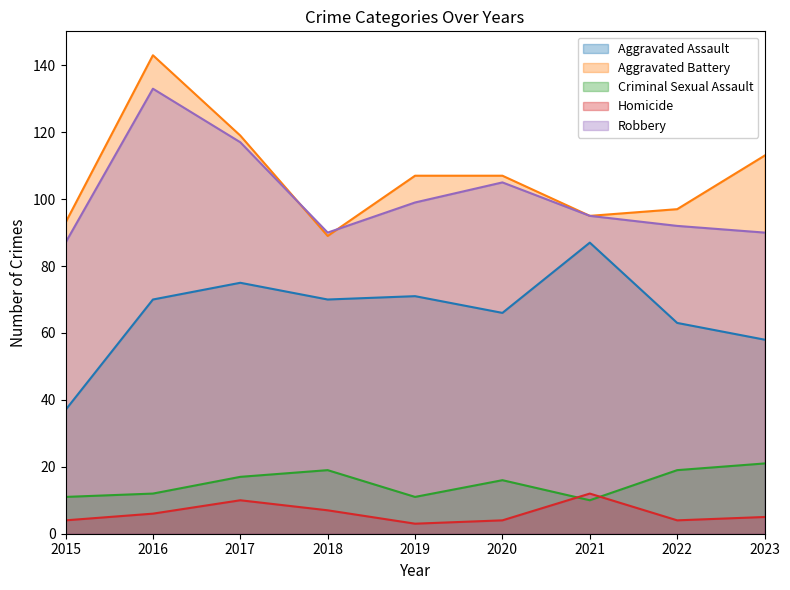

The Aggravated Battery series shows 175 at 2023. True or false?

False